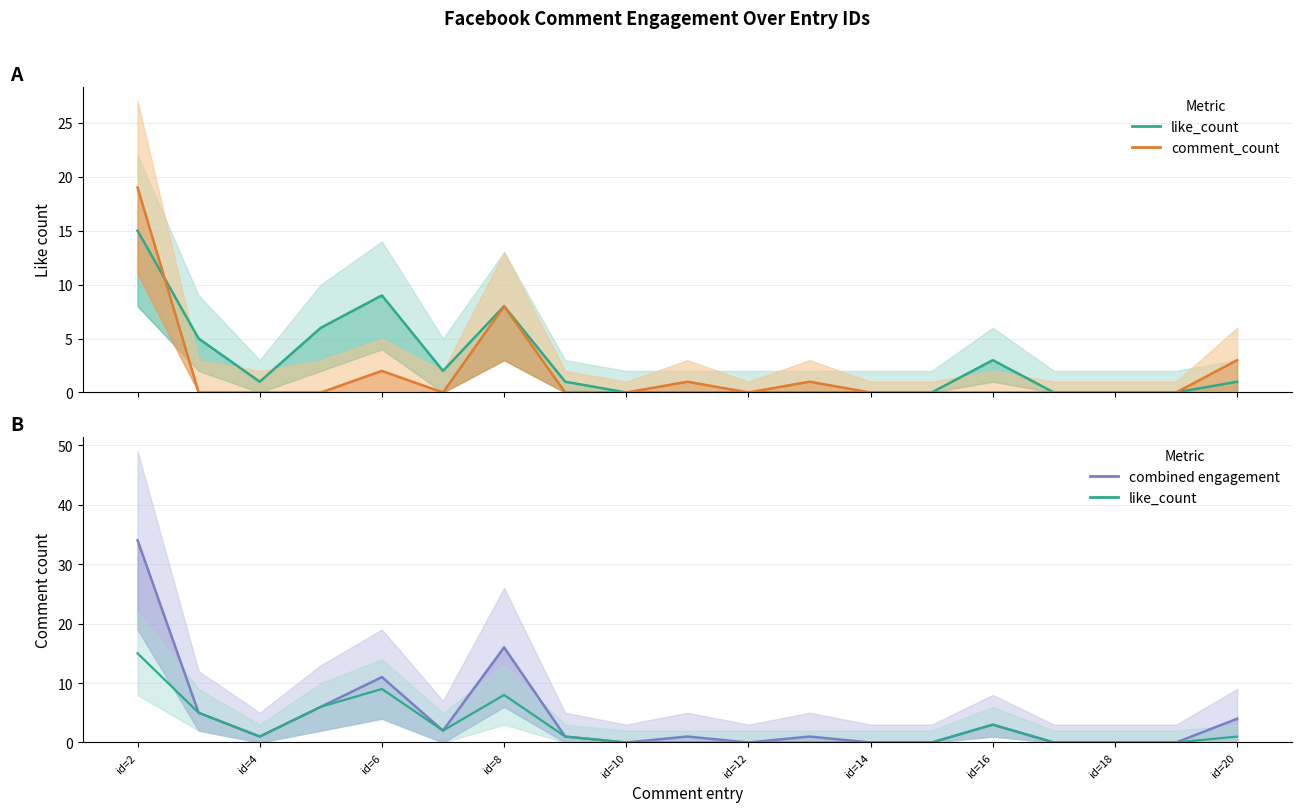

Which series has the widest spread of values?

combined engagement